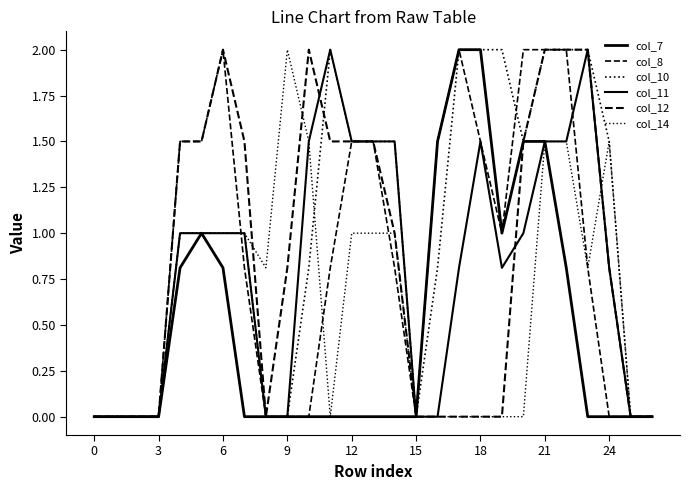

Which series has the largest total across all categories?

col_10